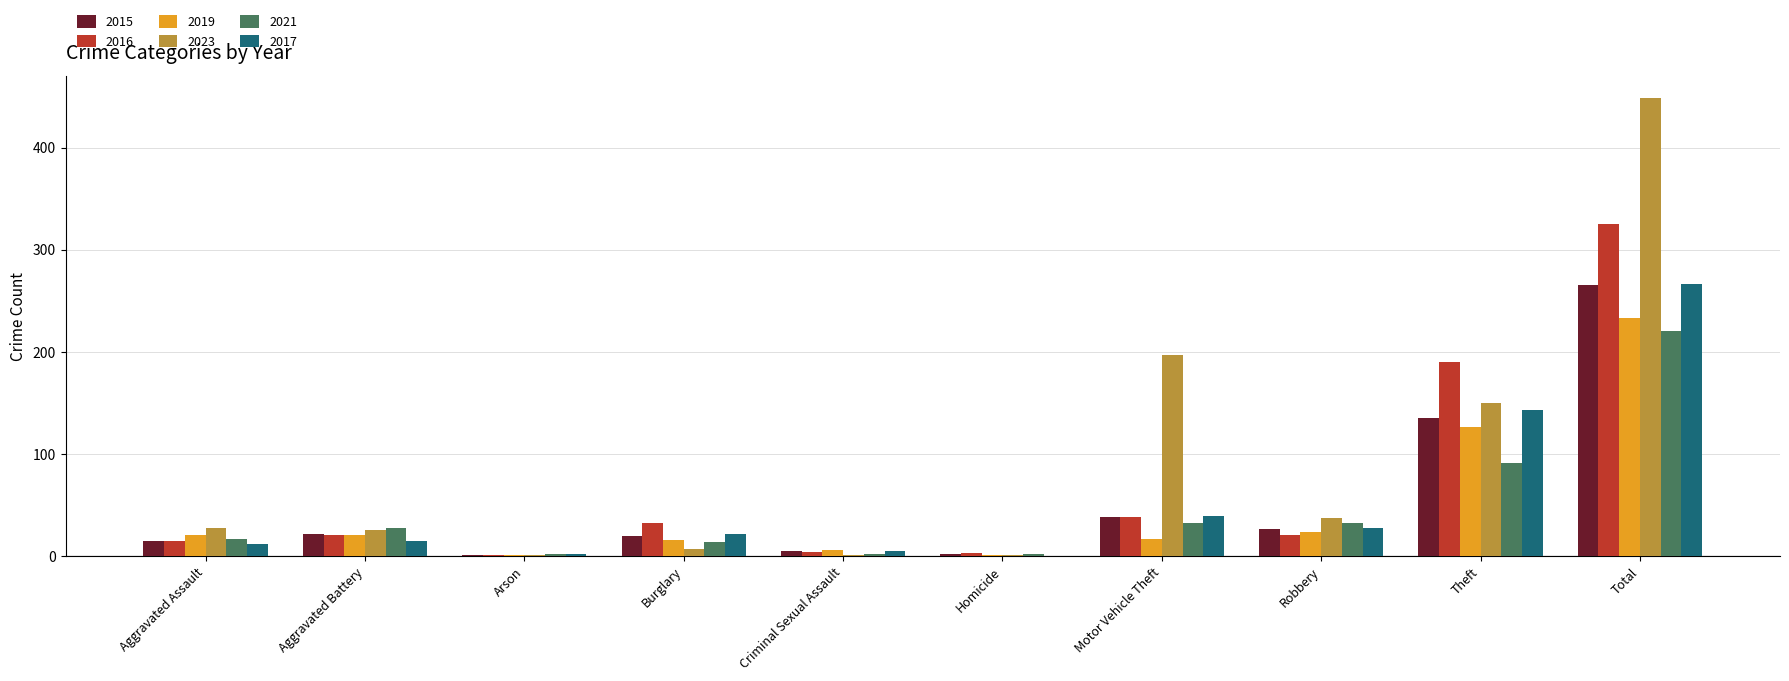

At which category does the chart reach its peak across all series?

Total